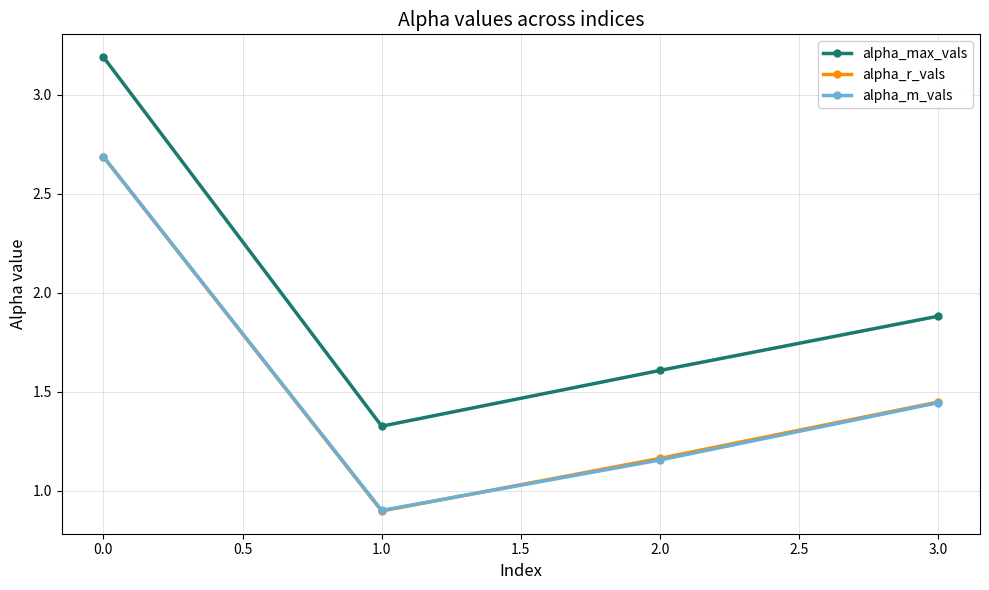

Which series has the largest range (max minus min)?

alpha_max_vals